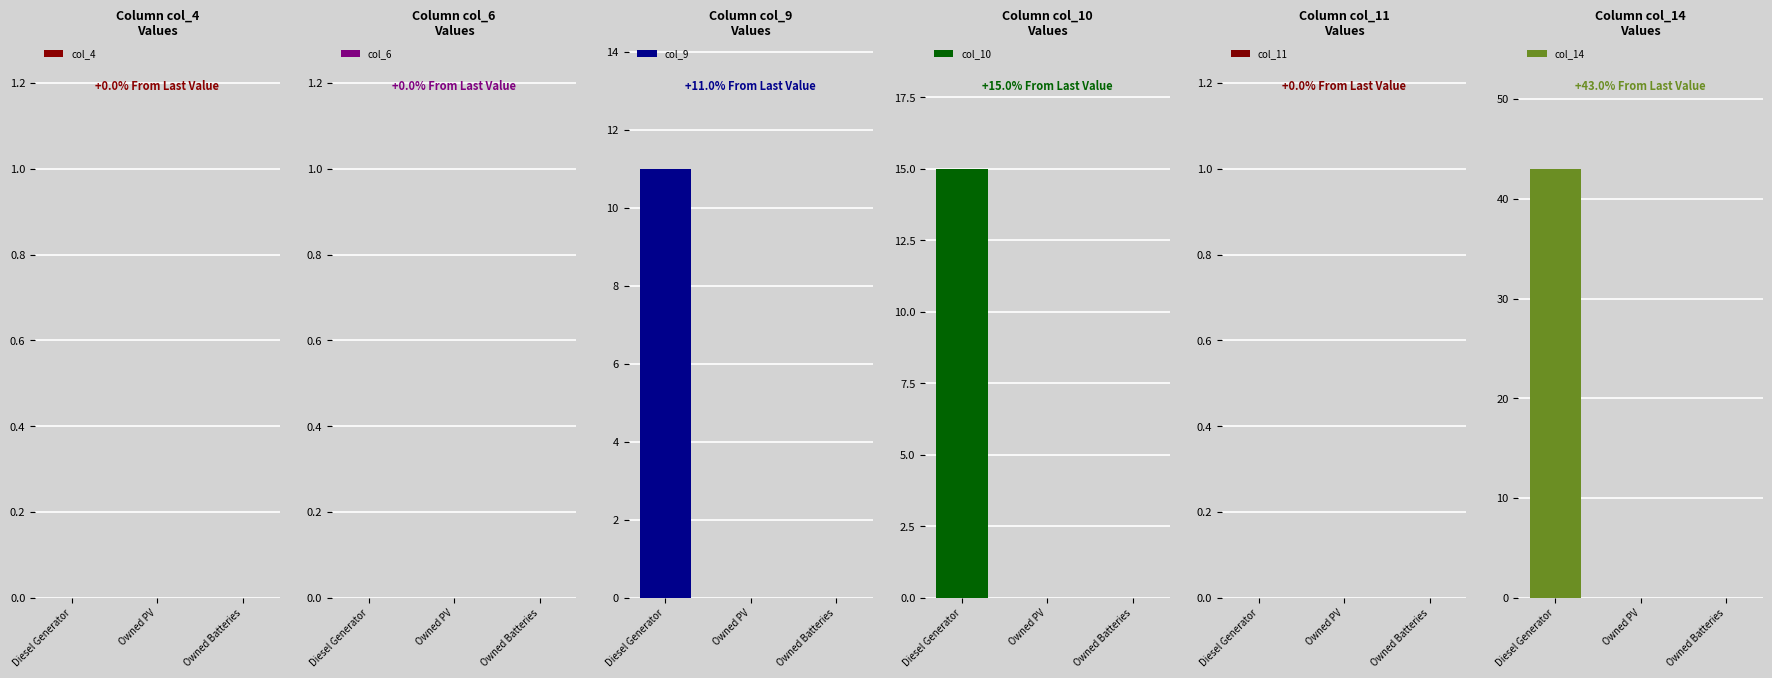

Where is col_14 nearest to the value 21?

Owned PV